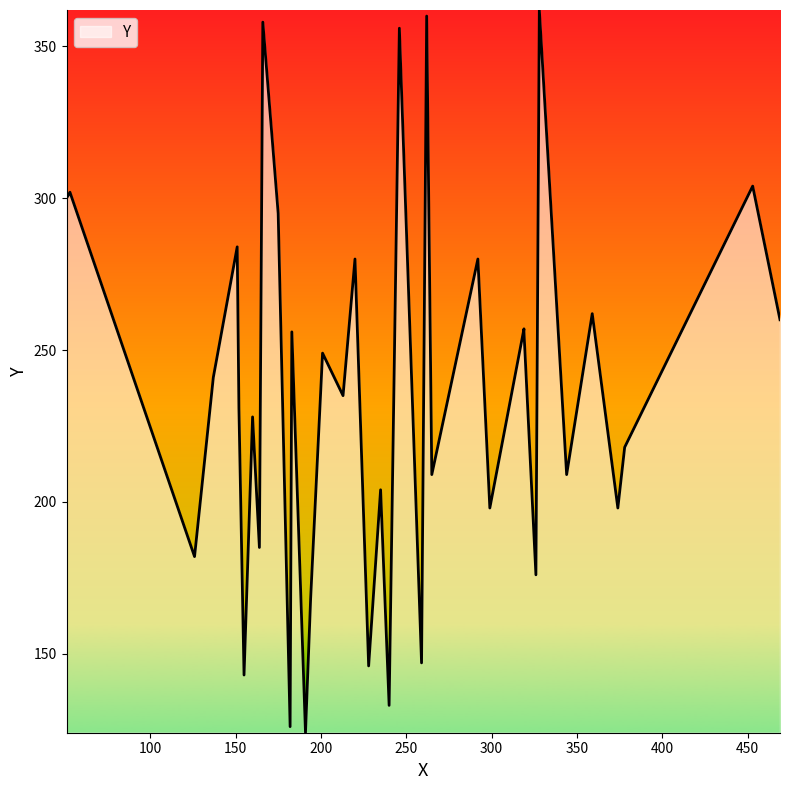

What is the ratio of the value at 183 to the value at 235?

1.3